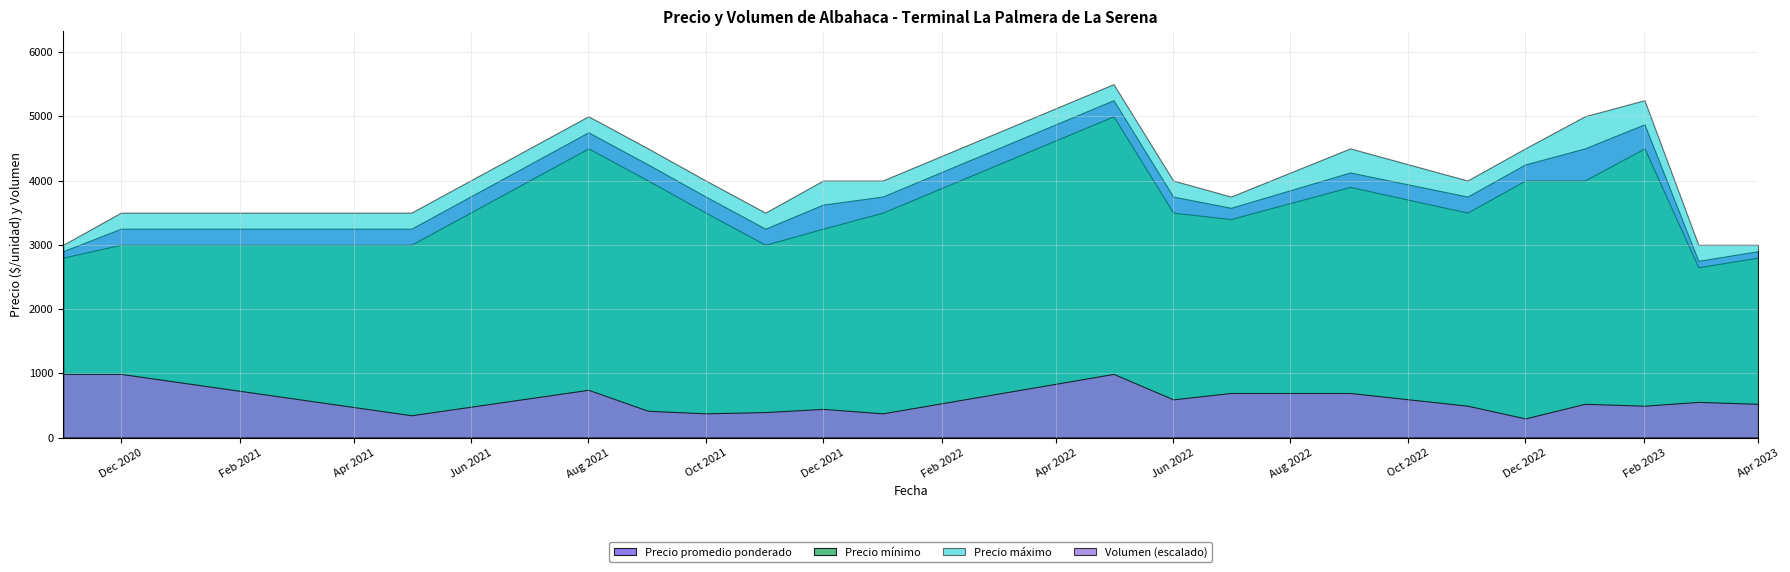

At which category is the sum across all series the highest?

2022-05